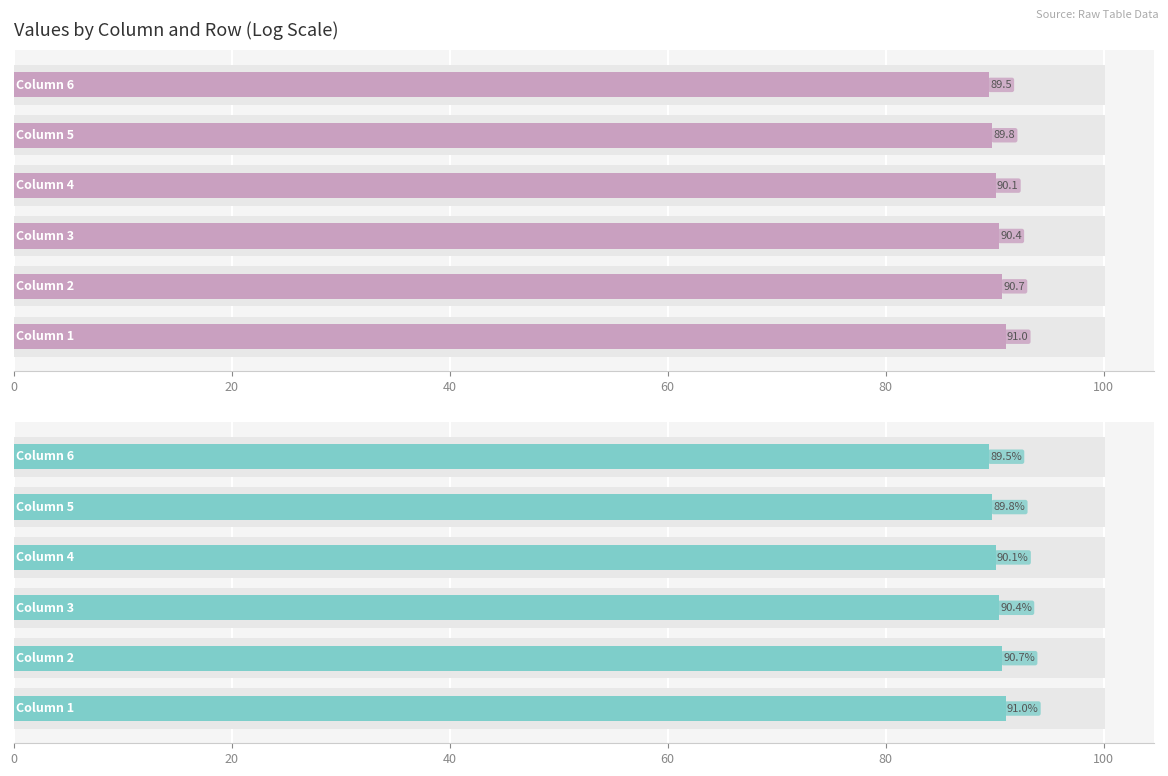

What is the maximum value shown in the chart?

91.0